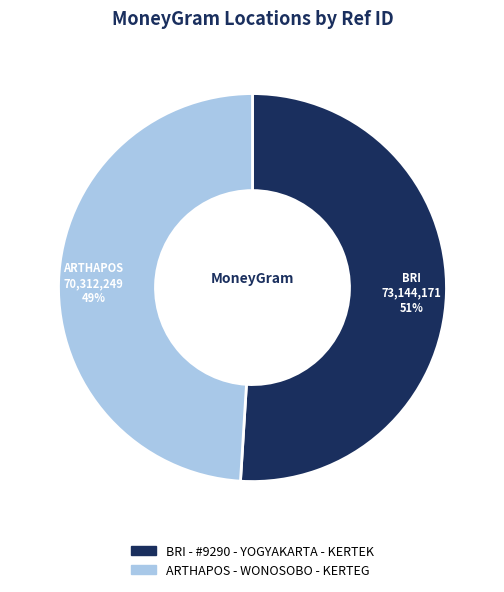

To the nearest percent, what percentage of the pie is ARTHAPOS - WONOSOBO - KERTEG?

49%